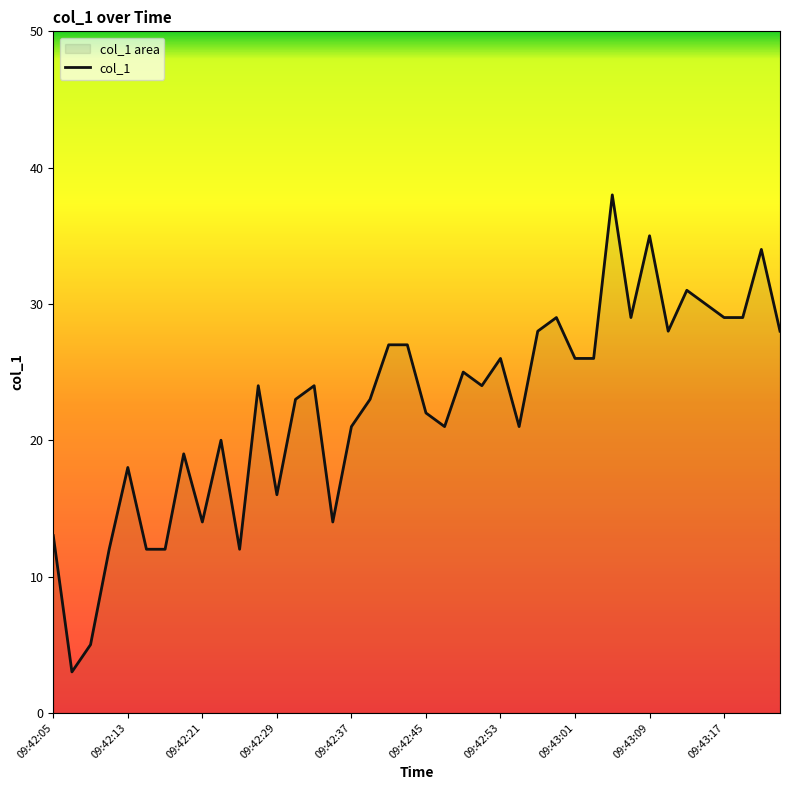

What is the difference between the maximum and minimum values?

35